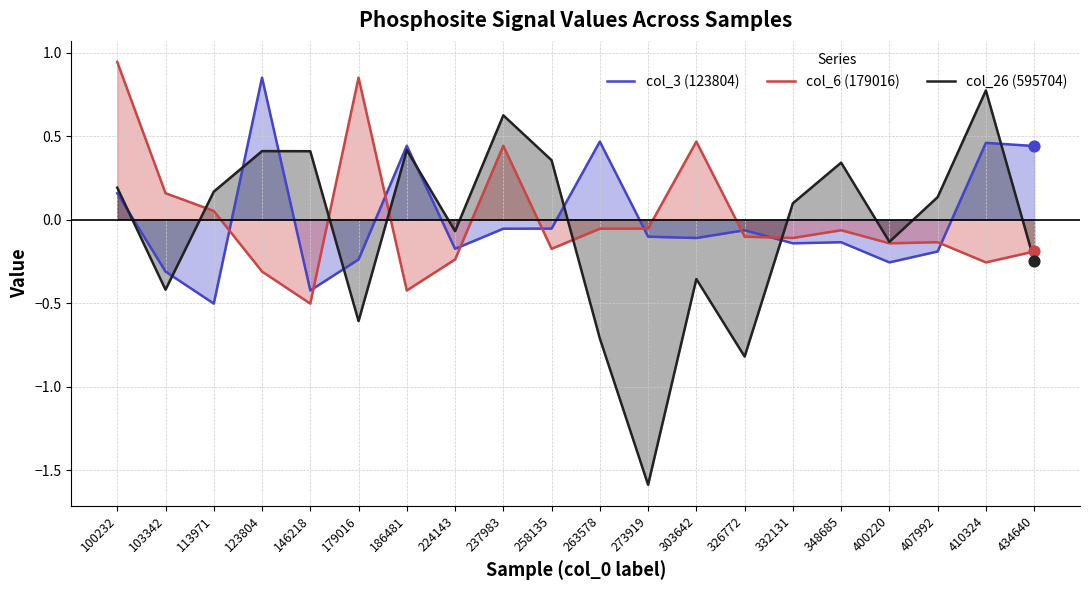

Which series reaches the minimum Y coordinate?

col_26 (595704)